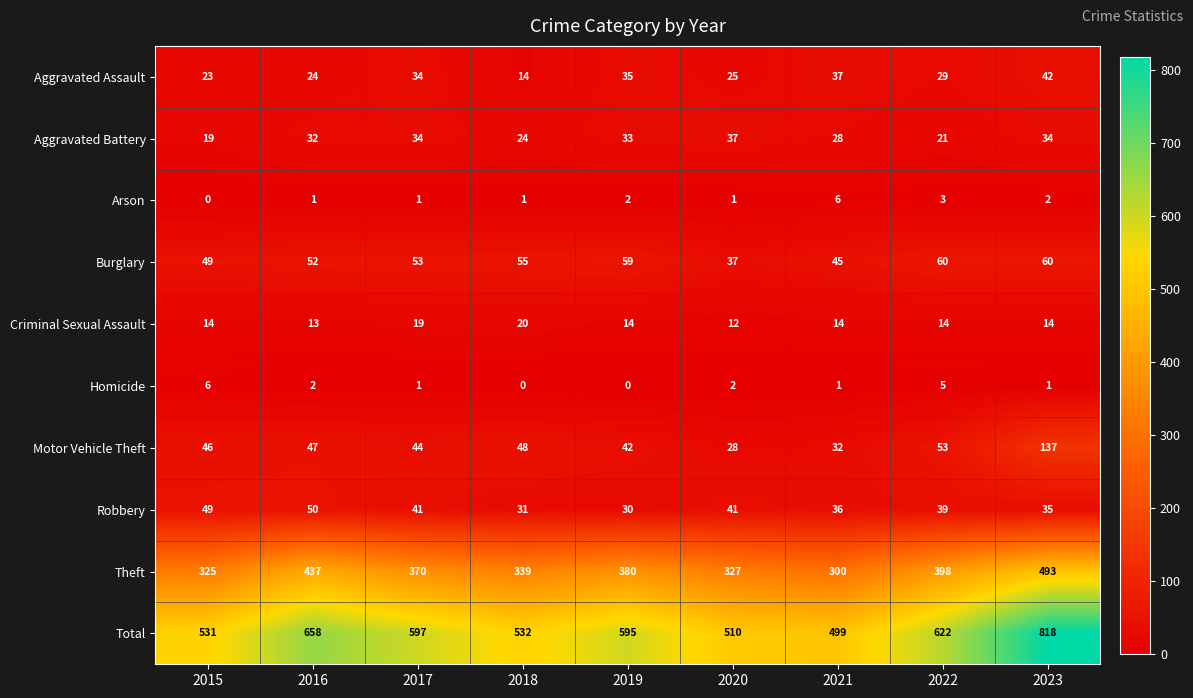

Which series has the largest range (max minus min)?

Total